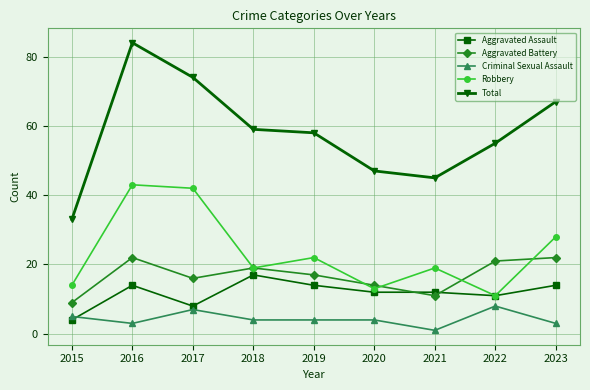

At which label does Robbery first exceed 19?

2016